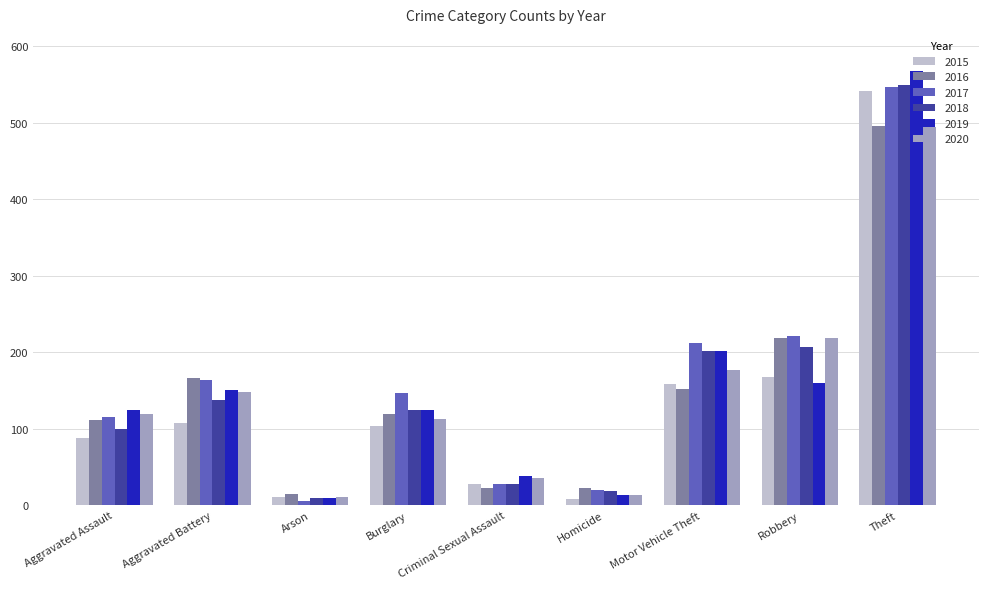

At how many categories does at least one series exceed 516?

1